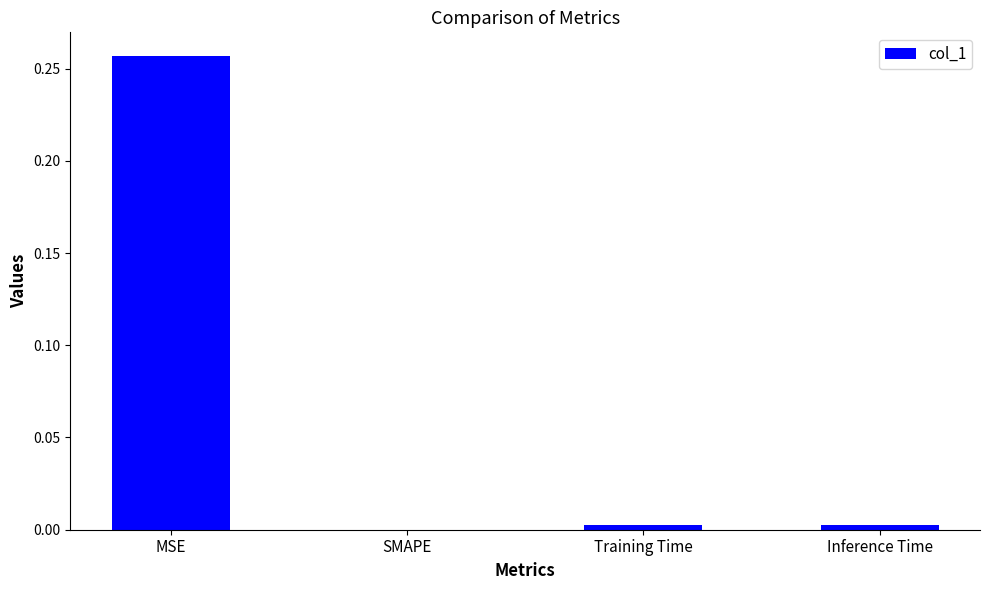

What is the average value?

0.1